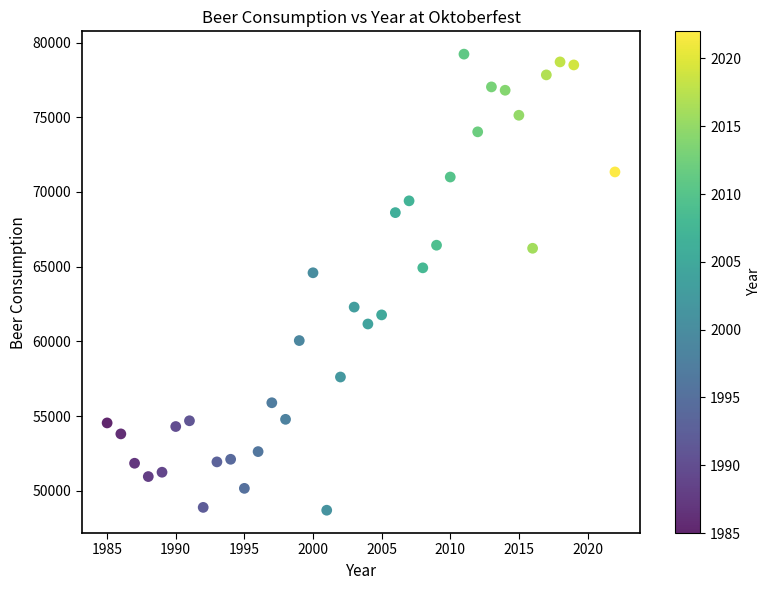

What is the range of Y values (max minus min)?

30527